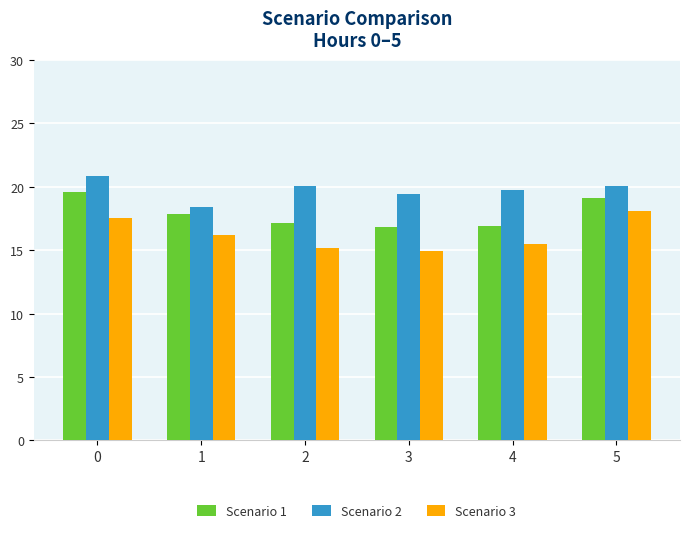

List the series in order of their overall mean, lowest first.

Scenario 3, Scenario 1, Scenario 2